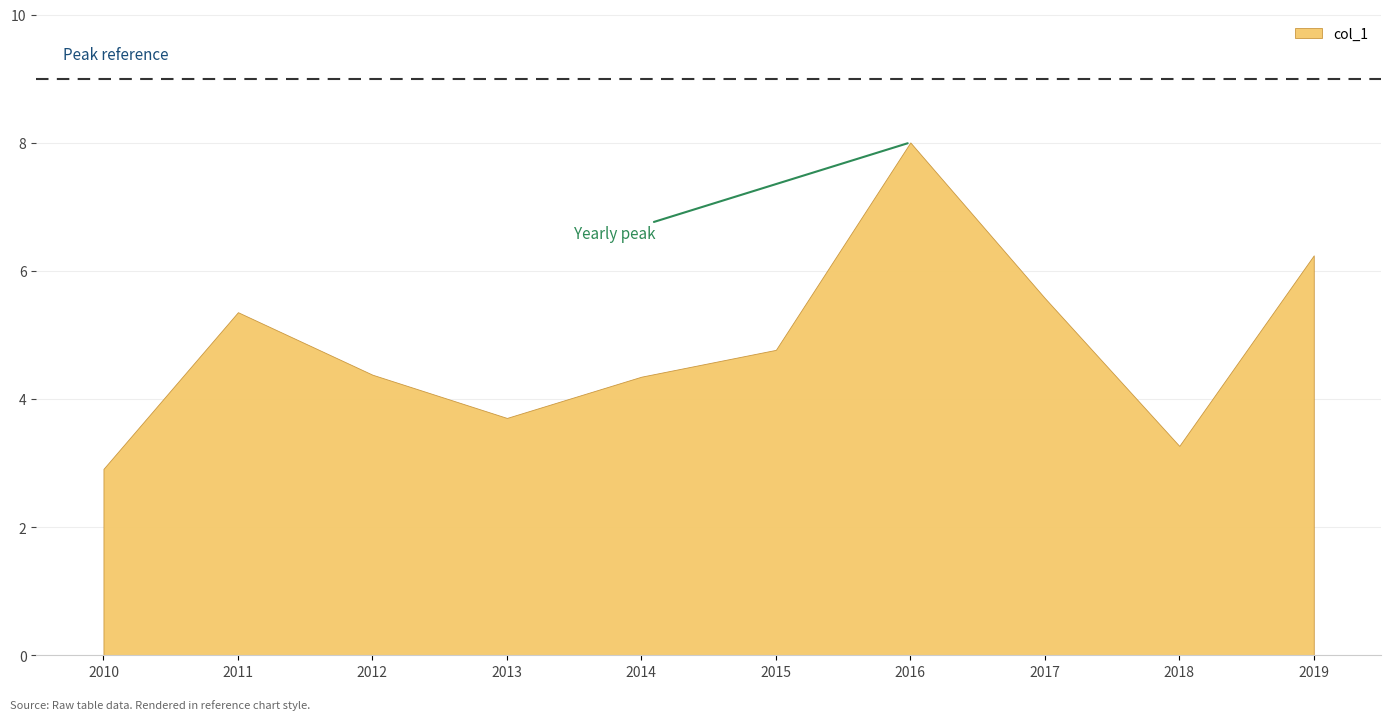

What is the label of the 4th point from the right?

2016-01-15